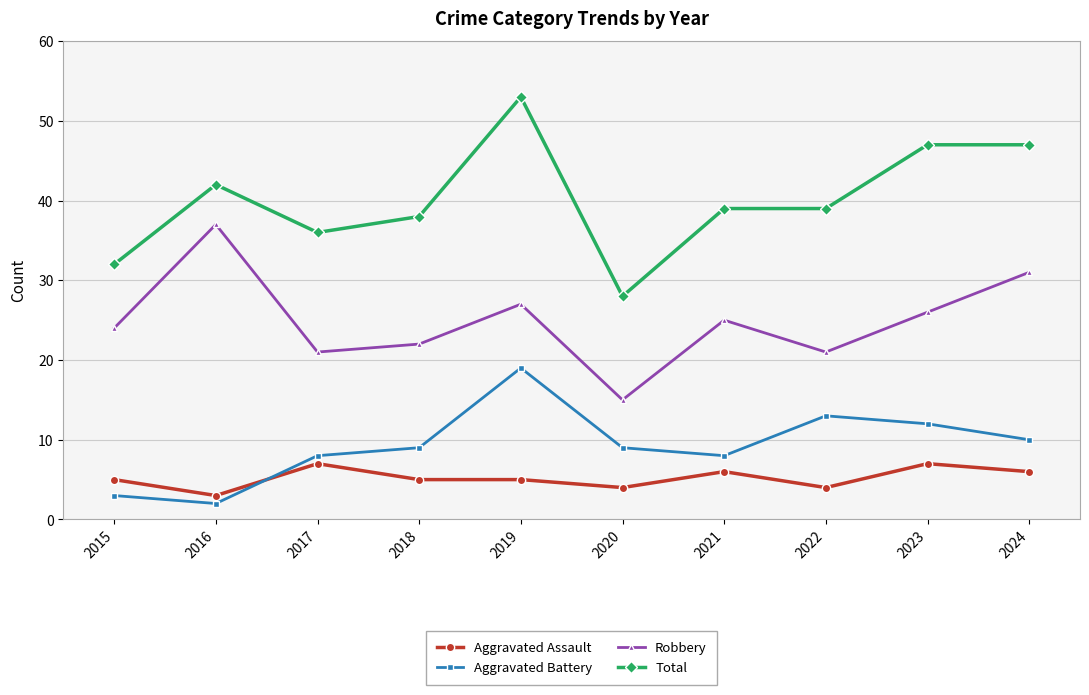

At which category does Robbery reach its first local peak?

2016